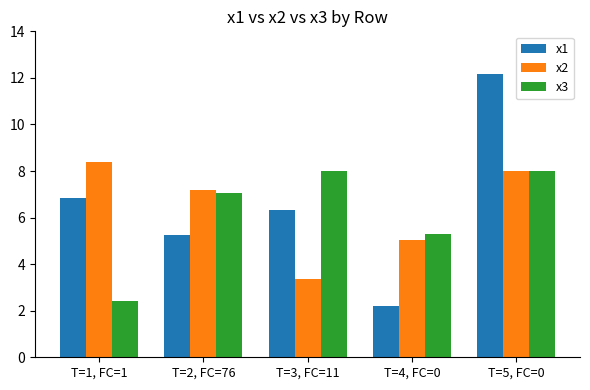

Which series changed the most between T=3, FC=11 and T=4, FC=0?

x1